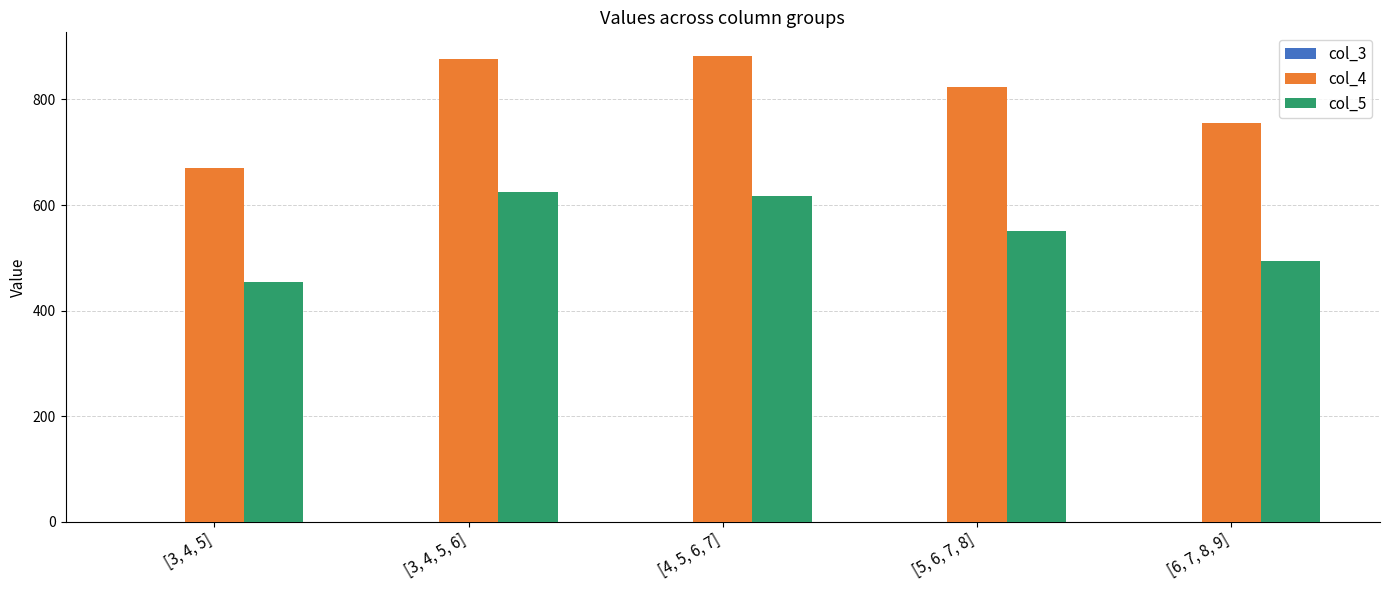

Is the value of col_4 at [5, 6, 7, 8] greater than the value of col_5 at [3, 4, 5, 6]?

Yes